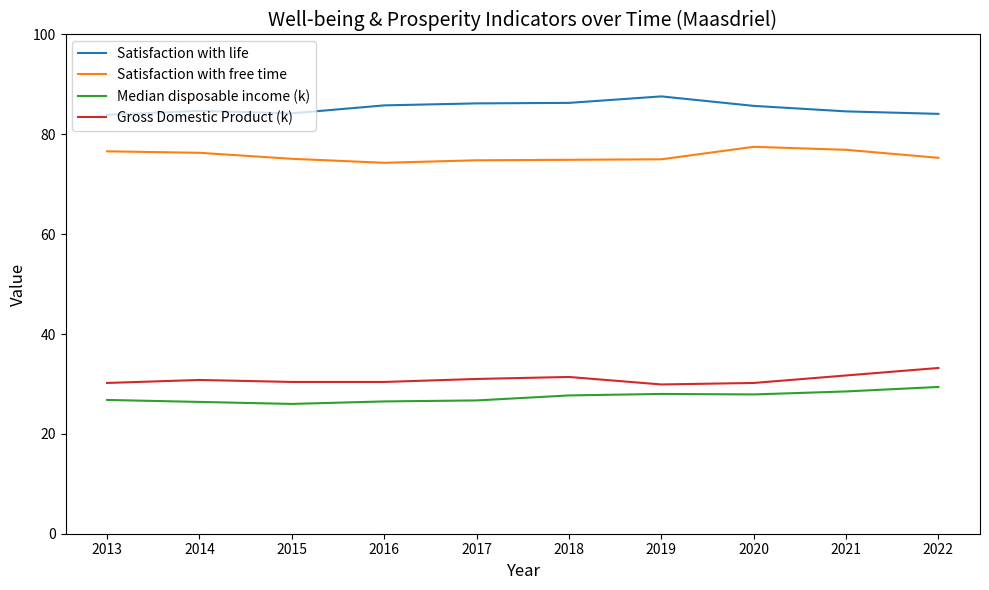

True or false: Satisfaction with free time and Gross Domestic Product (k) cross at least once.

False